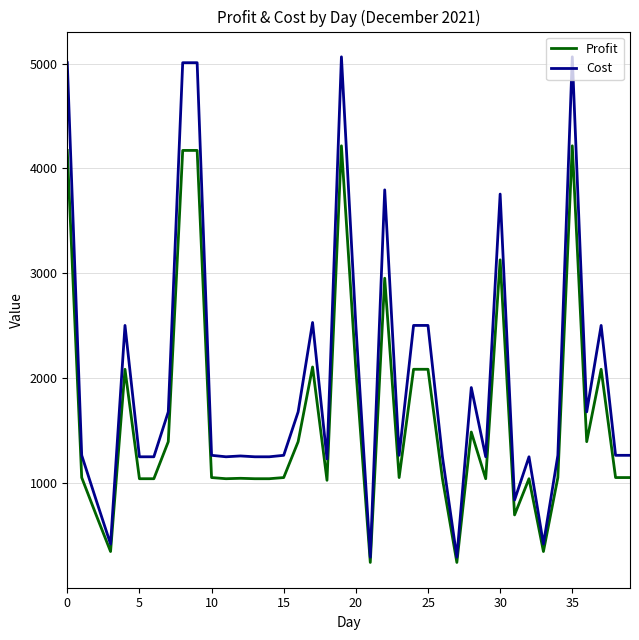

Rank the series by their maximum value, from lowest to highest.

Profit, Cost